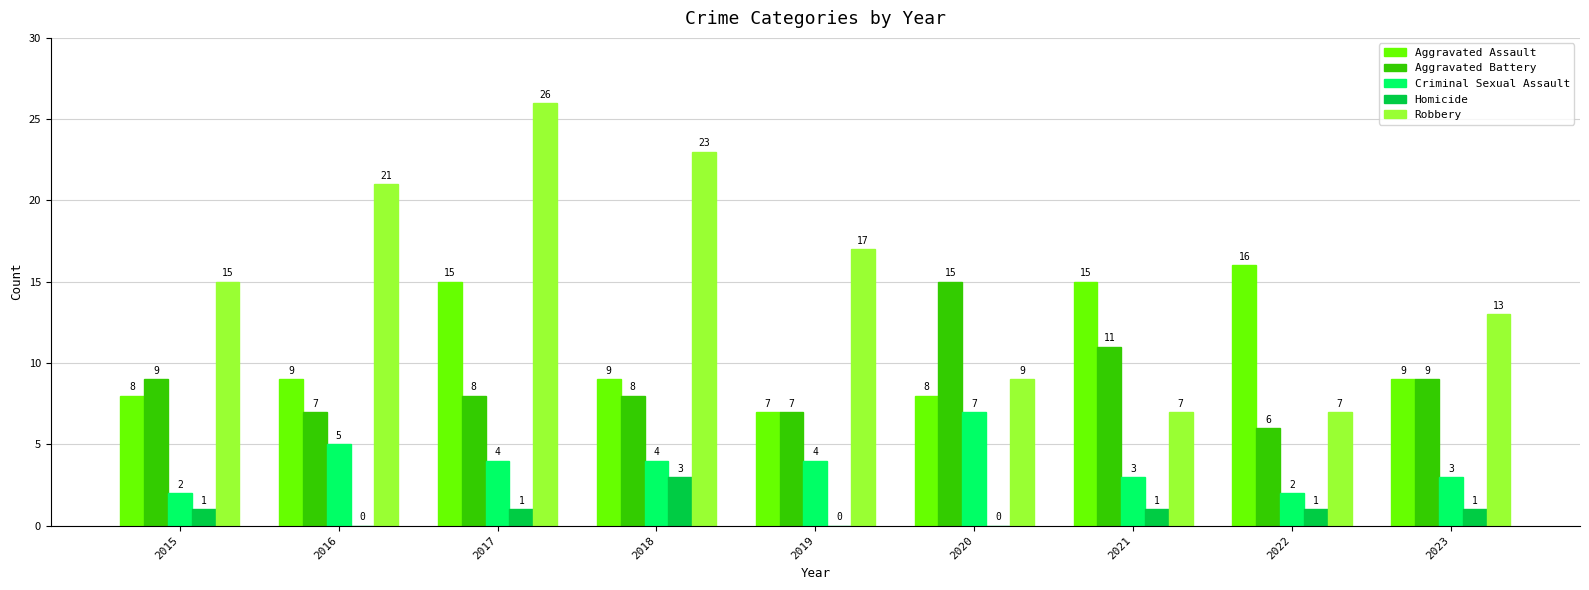

What is the maximum value for Aggravated Assault?

16